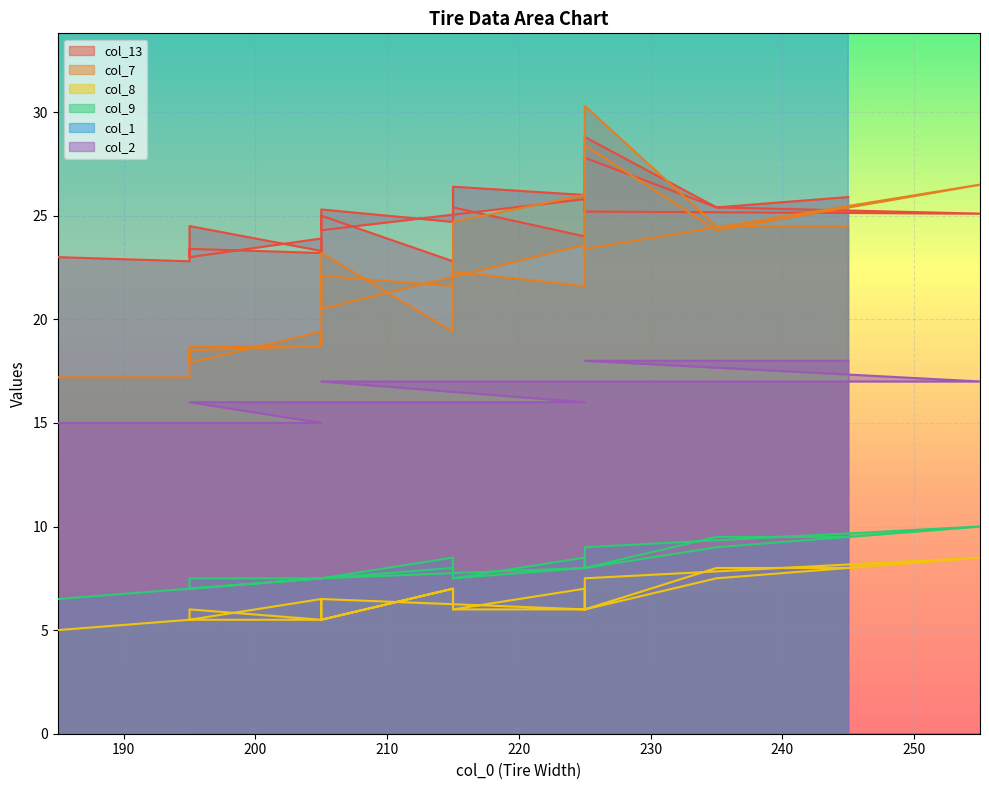

What is the value of the col_9 point at the 25th from the left?

8.5